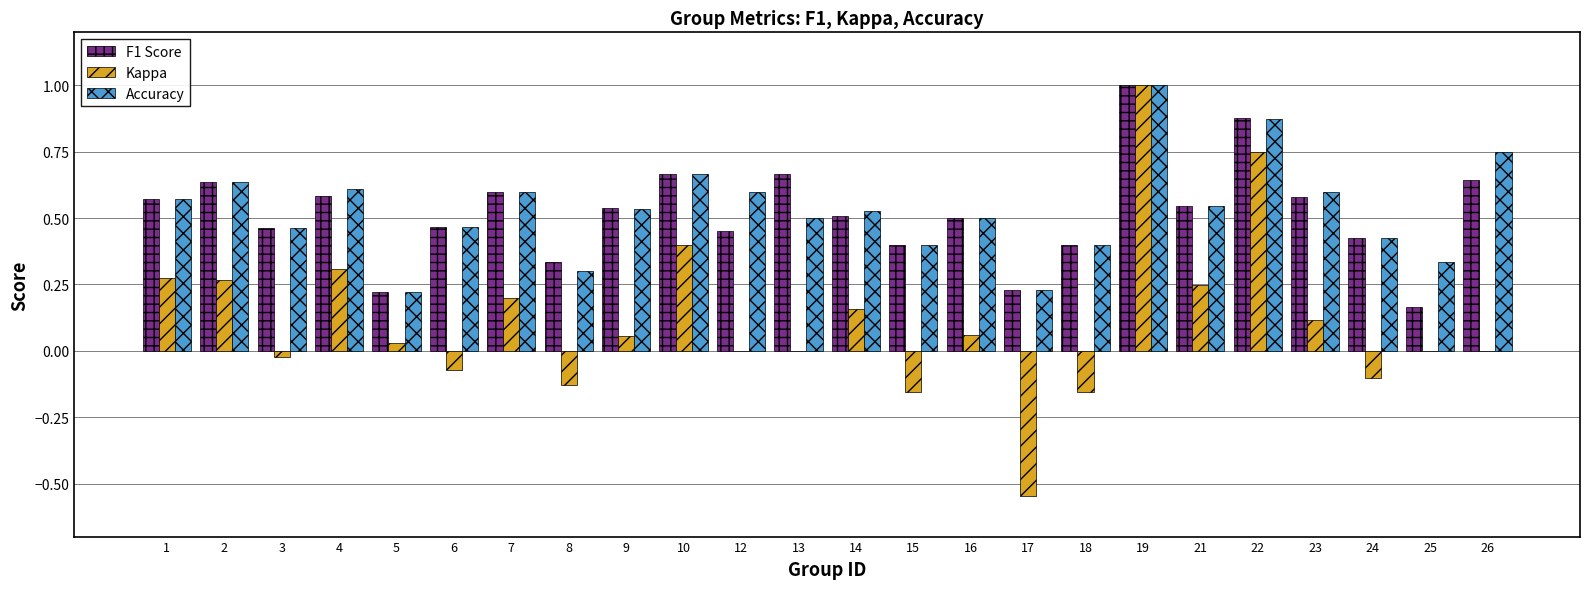

True or false: Kappa has a value of -0.9 at 17.

False